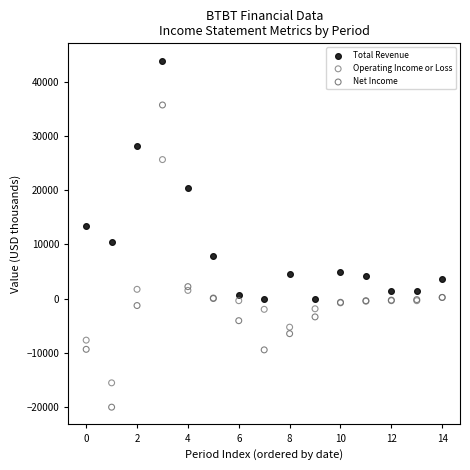

In the Total Revenue series, what Y value is closest to 22000?

20400